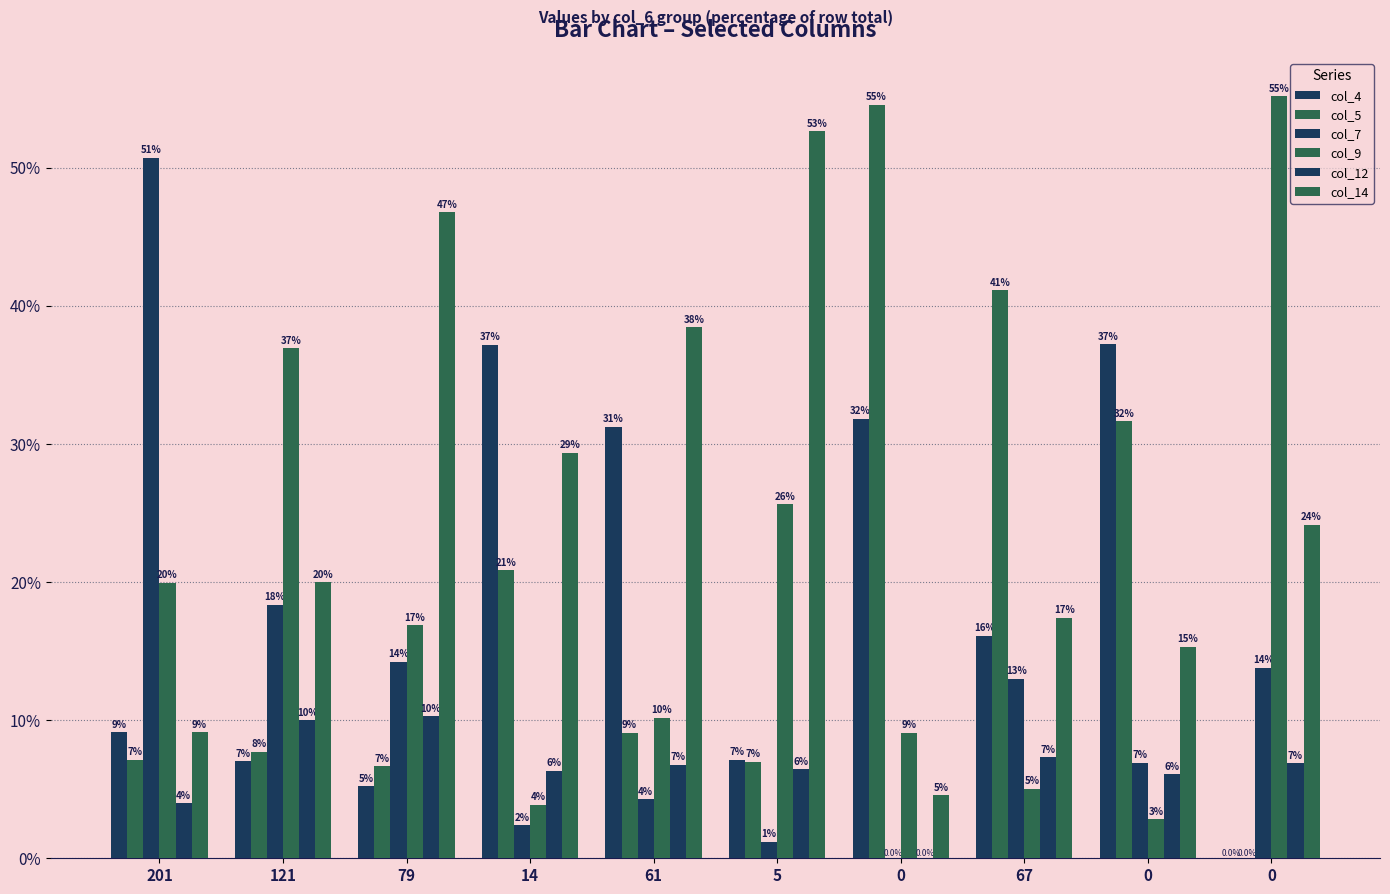

How many categories are shown in the chart?

10